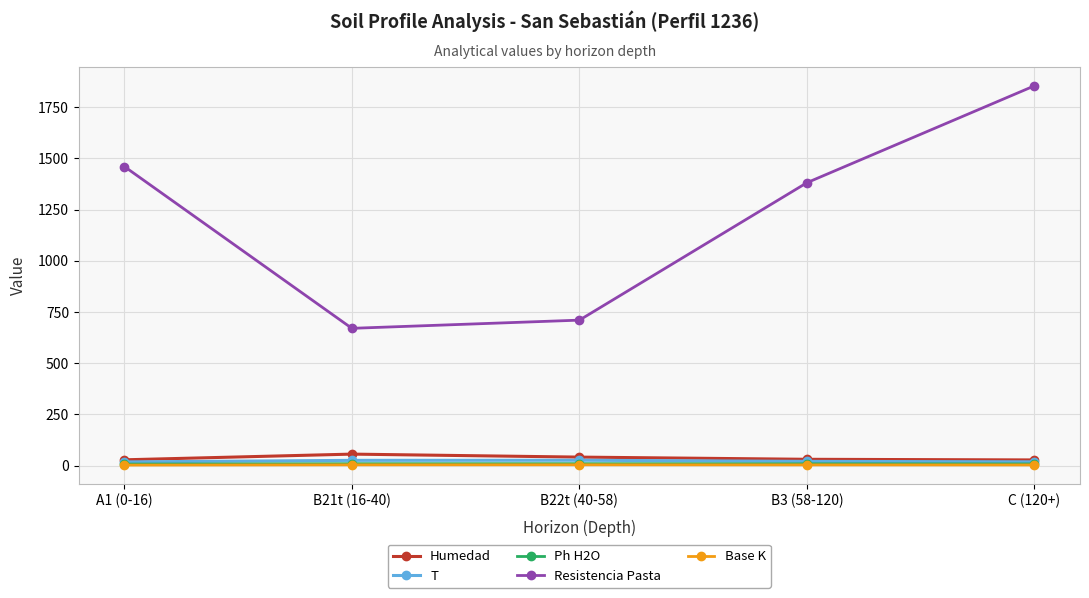

What is the label of the 5th point from the left?

C (120+)